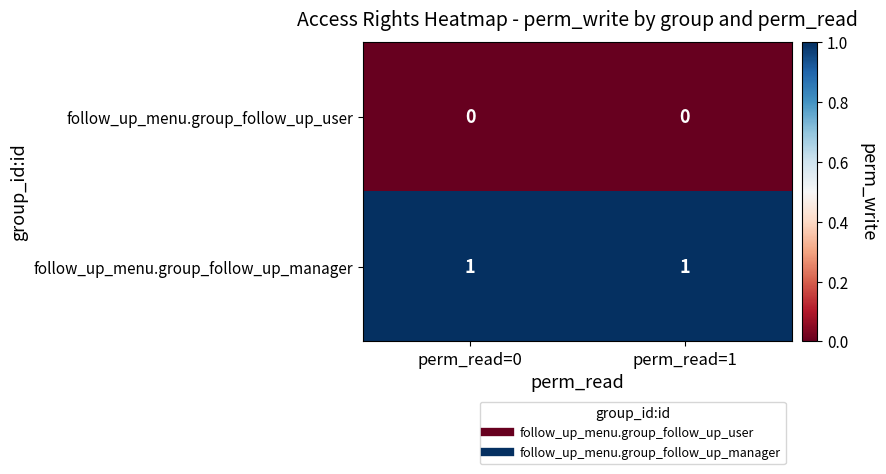

Which series has the largest total across all categories?

follow_up_menu.group_follow_up_manager